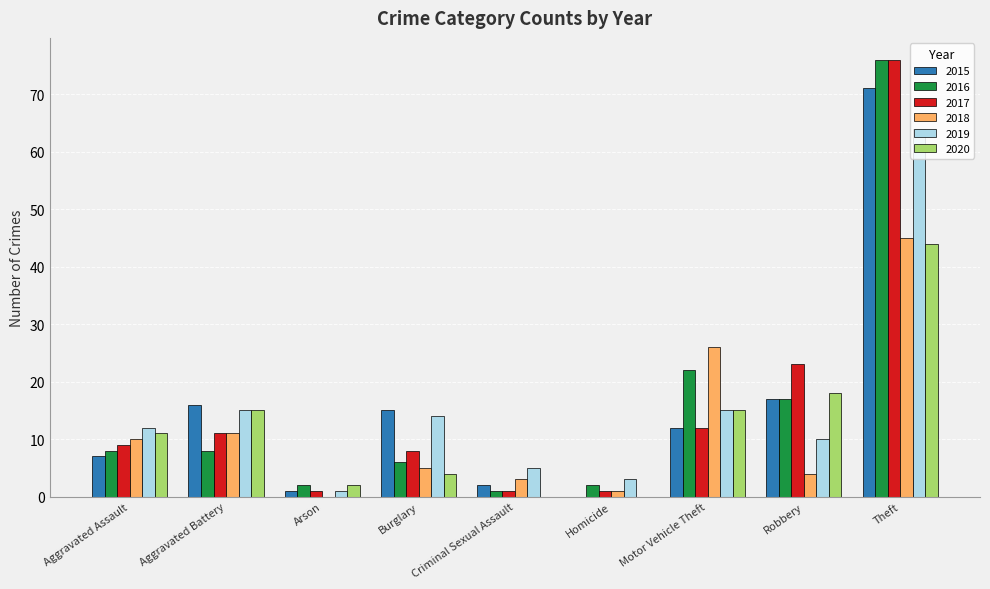

What is the total value across all series at Burglary?

52